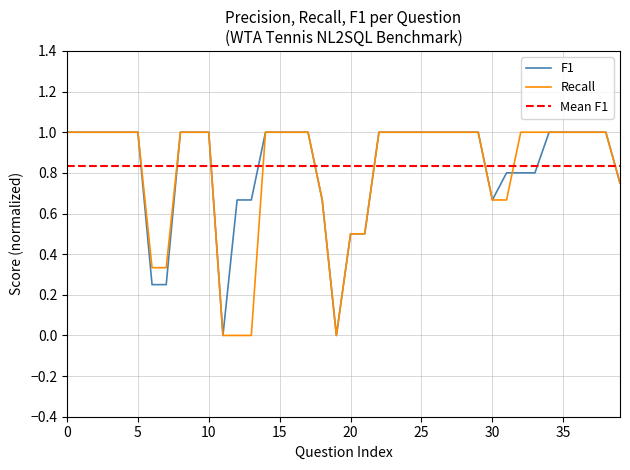

What is the difference between the maximum and second lowest values in the recall series?

1.0